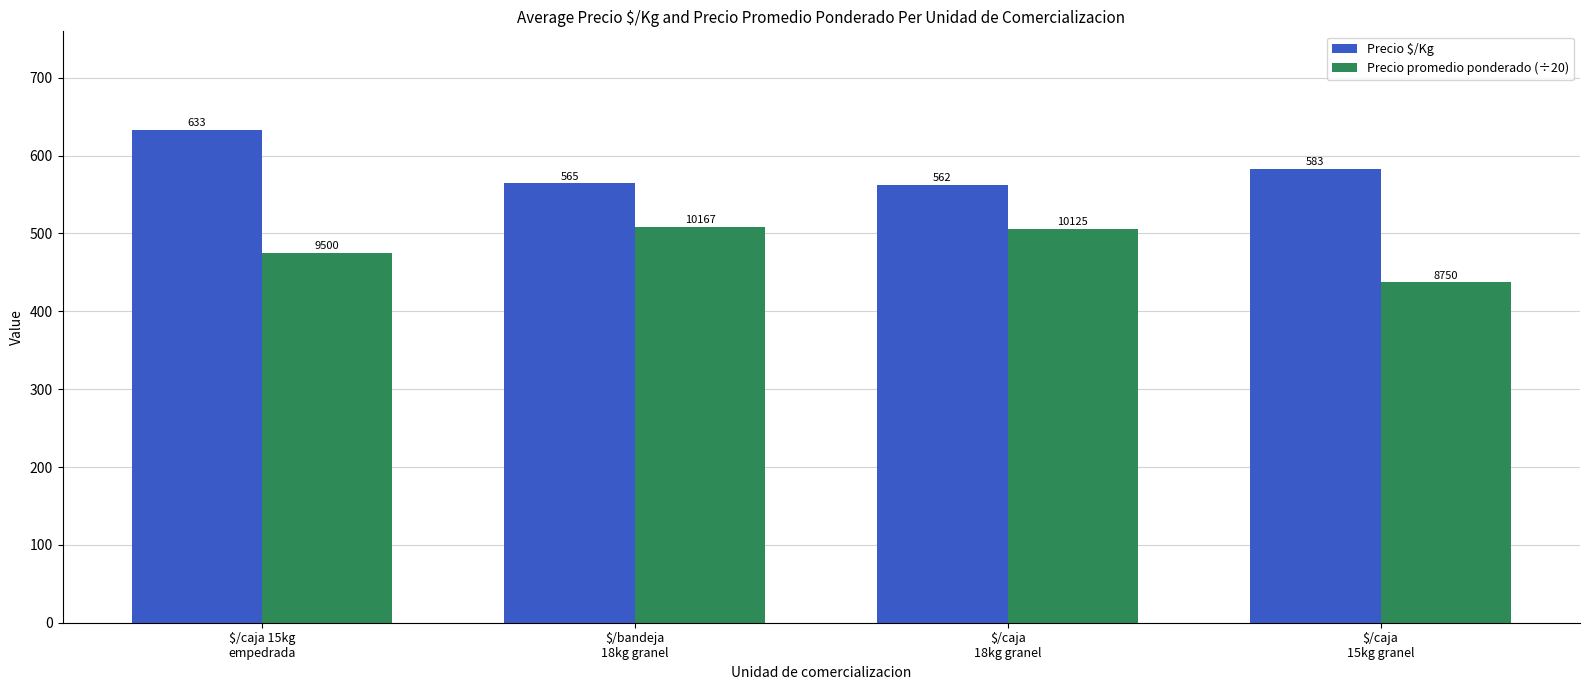

Which series has the largest total across all categories?

Precio $/Kg